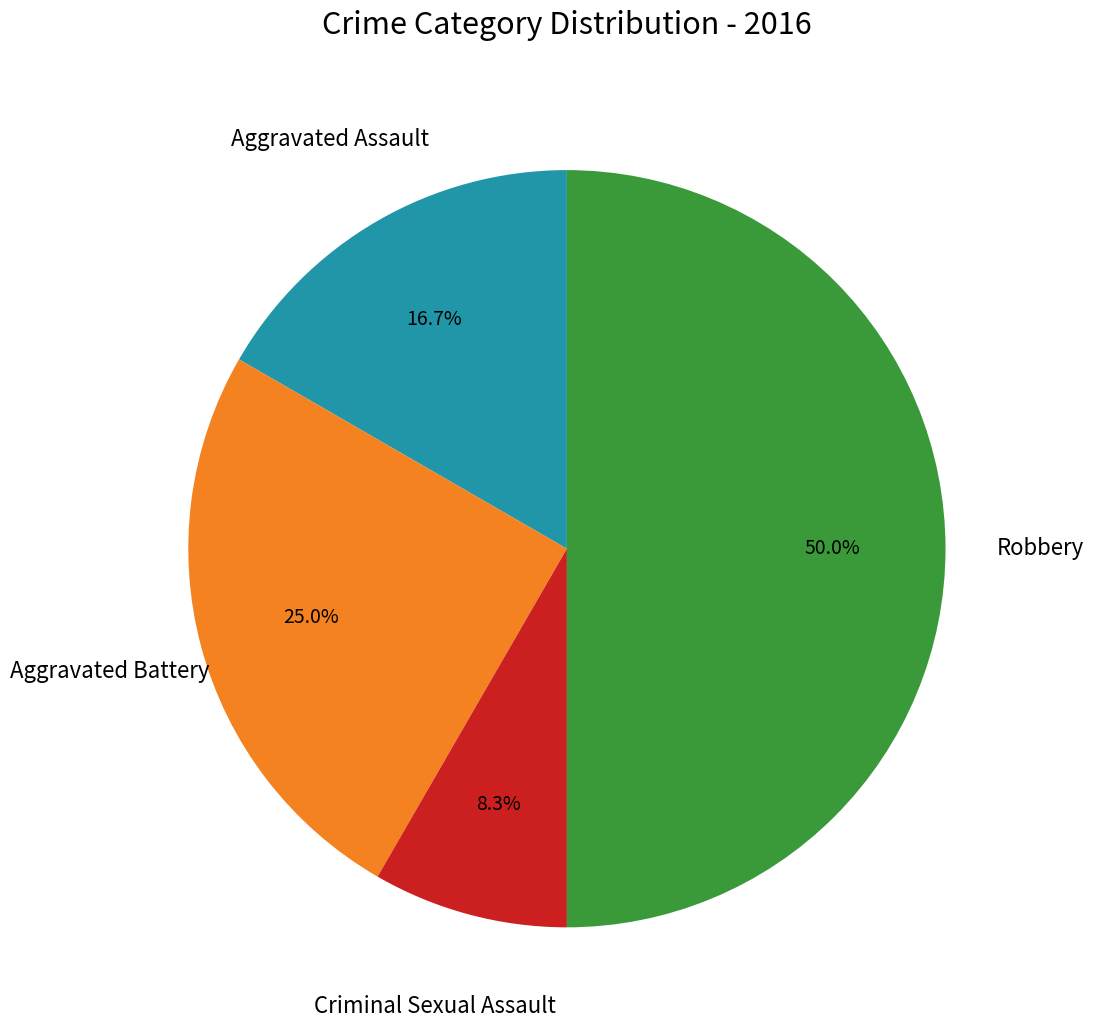

Is it true that Robbery is 35% of the pie?

False